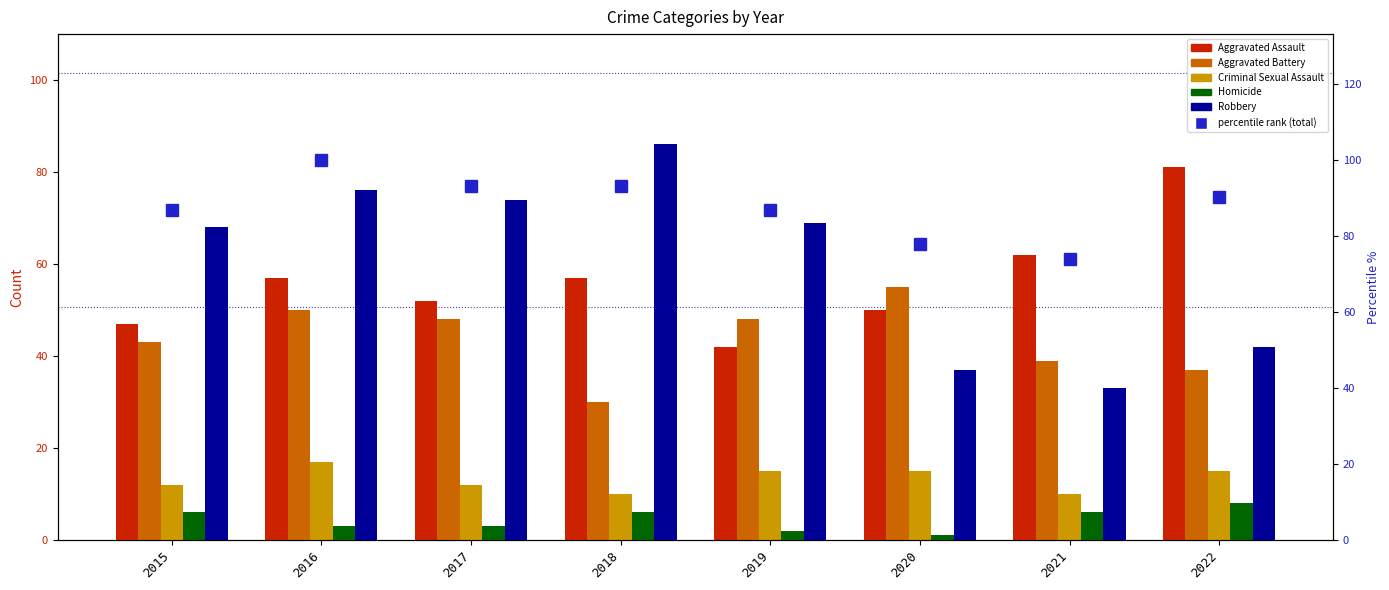

What is the sum of all percentile rank (total) values?

701.5